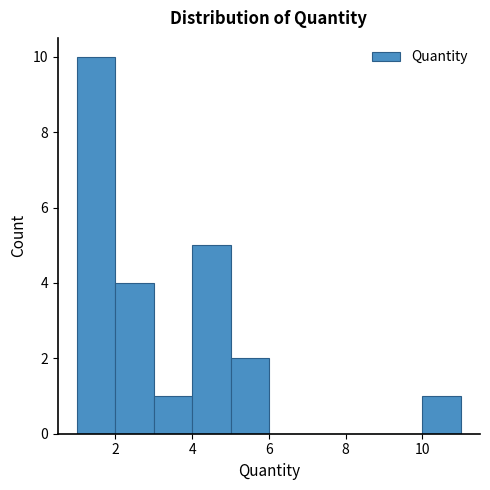

What is the height of the bar covering 3 to 4 on the x-axis? The values are not printed on the chart, so give them approximately, as read against the axis.

1